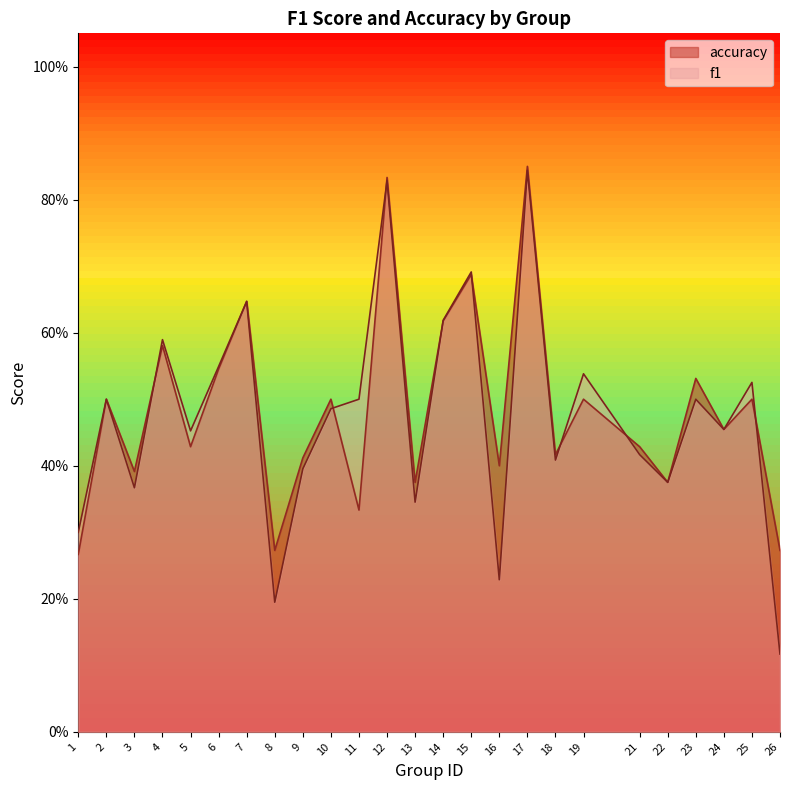

Reading right to left, extract all data points from this chart.

f1: 26=0.1	25=0.5	24=0.5	23=0.5	22=0.4	21=0.4	19=0.5	18=0.4	17=0.8	16=0.2	15=0.7	14=0.6	13=0.3	12=0.8	11=0.5	10=0.5	9=0.4	8=0.2	7=0.6	6=0.5	5=0.5	4=0.6	3=0.4	2=0.5	1=0.3
accuracy: 26=0.3	25=0.5	24=0.5	23=0.5	22=0.4	21=0.4	19=0.5	18=0.4	17=0.8	16=0.4	15=0.7	14=0.6	13=0.4	12=0.8	11=0.3	10=0.5	9=0.4	8=0.3	7=0.6	6=0.5	5=0.4	4=0.6	3=0.4	2=0.5	1=0.3